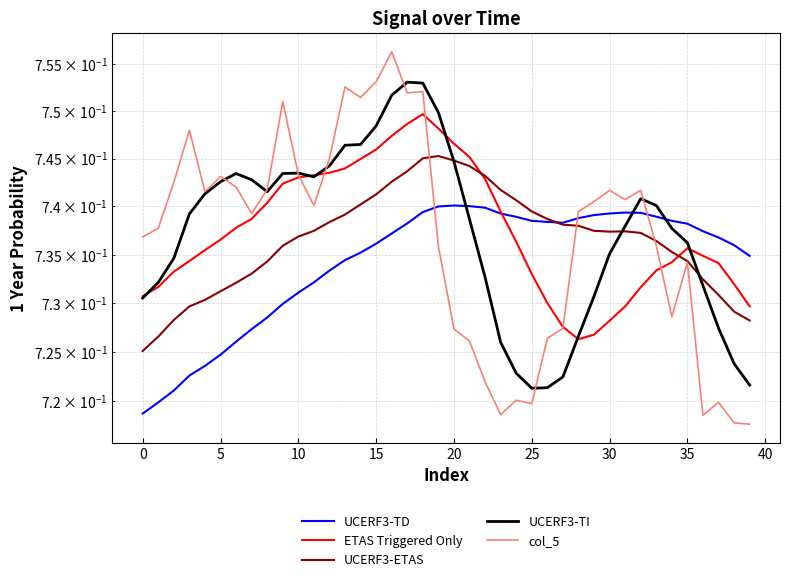

True or false: UCERF3-ETAS has more than 0 interior local peaks.

True